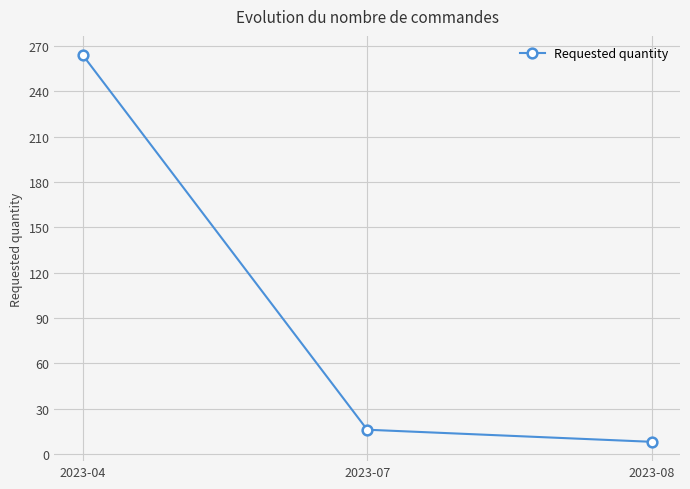

What is the sum of the values at 2023-08 and 2023-04?

272